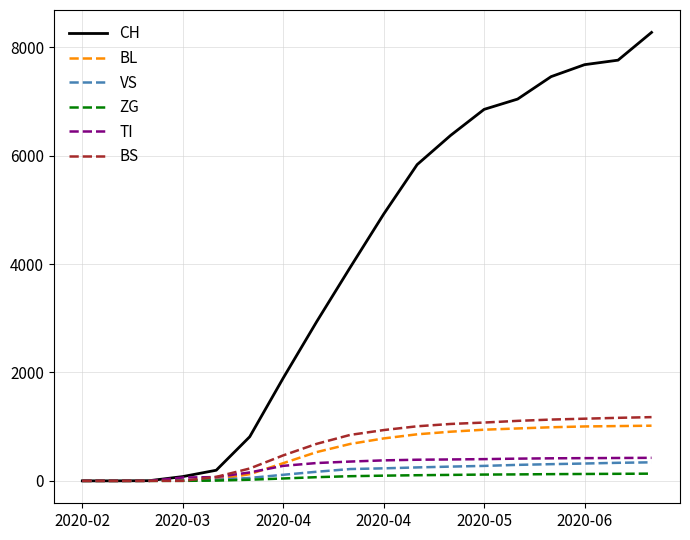

What is the highest value of the TI series?

425